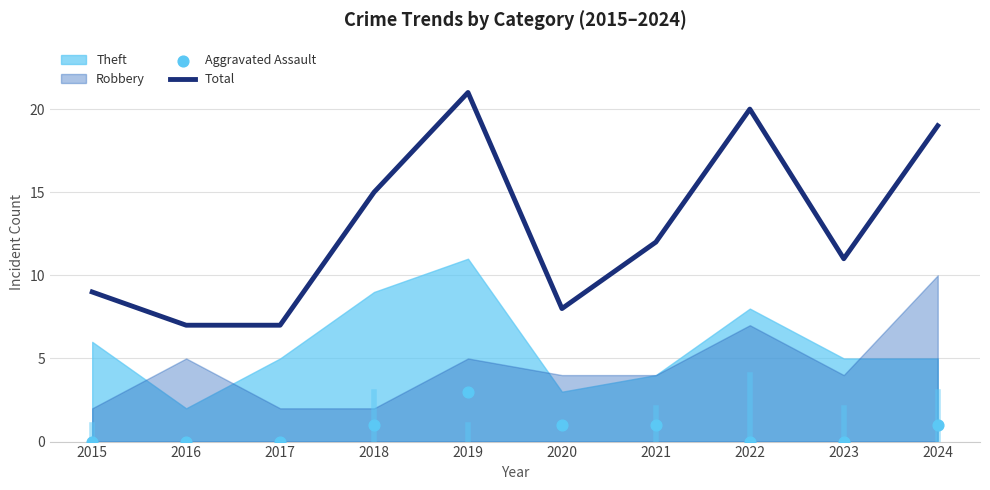

At how many categories does at least one series exceed 3?

10